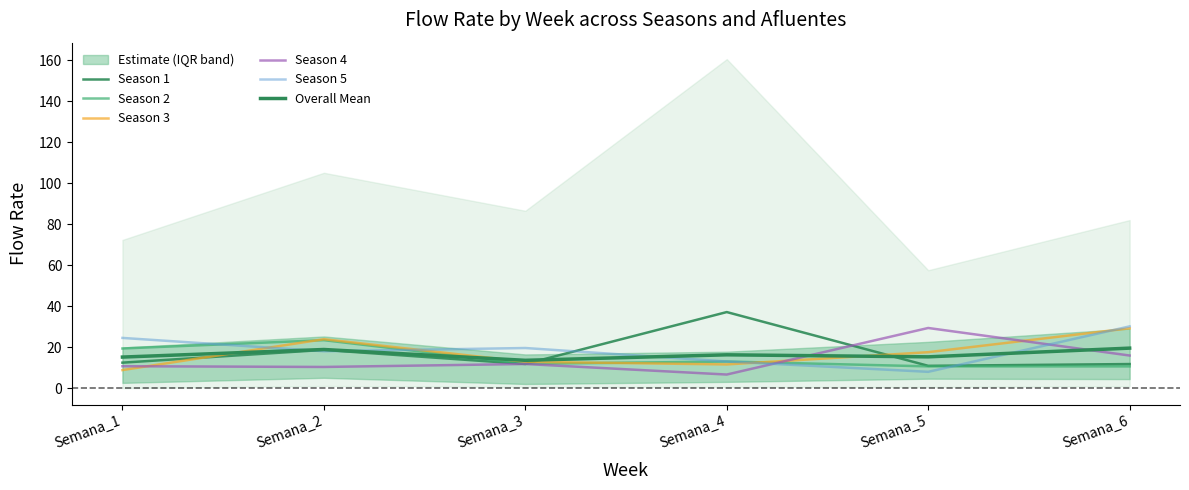

At which label does Season 3 reach its minimum?

Semana_1